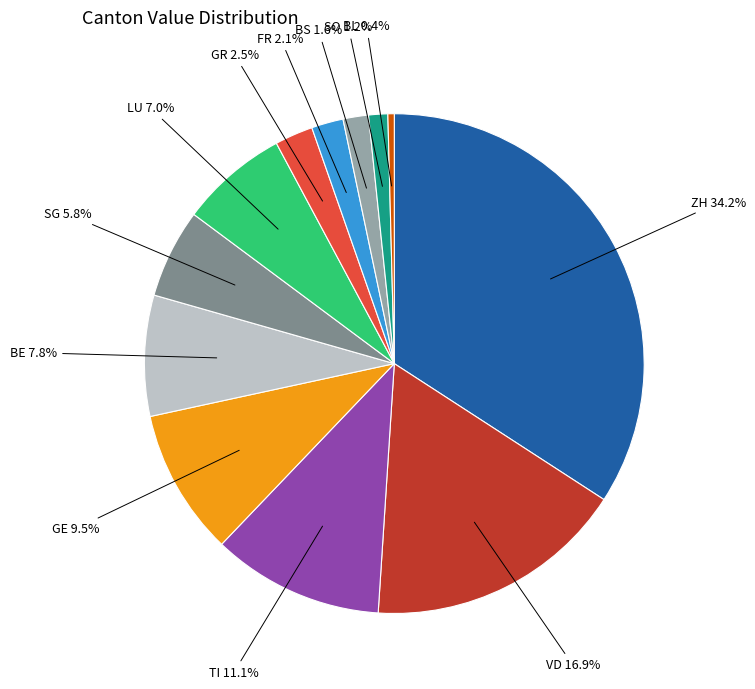

Does any single category account for the majority?

No